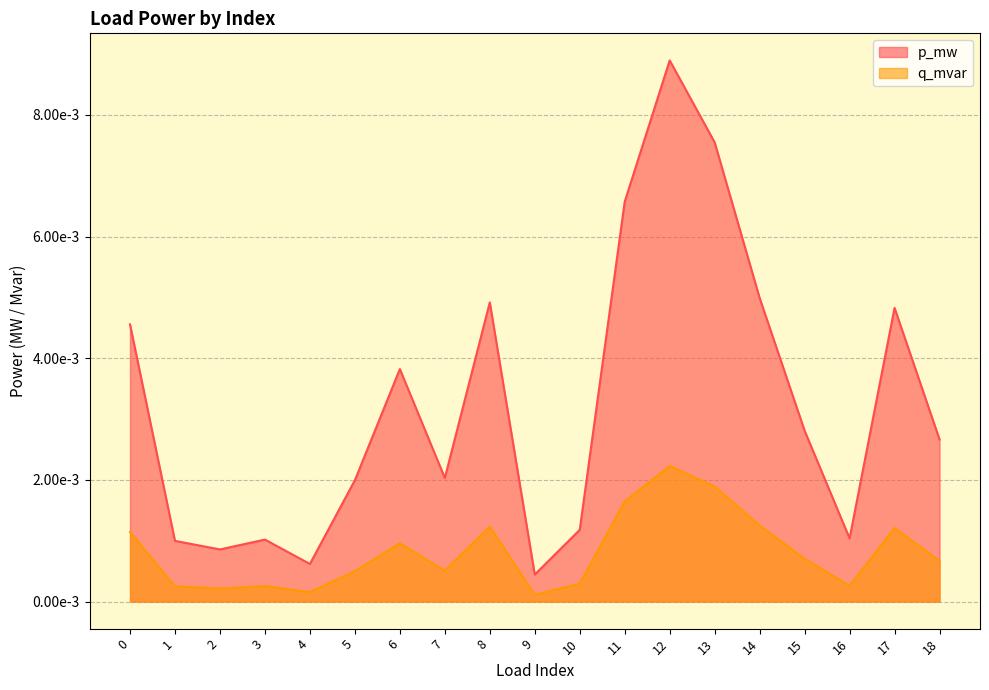

Where is the first local maximum for p_mw?

3